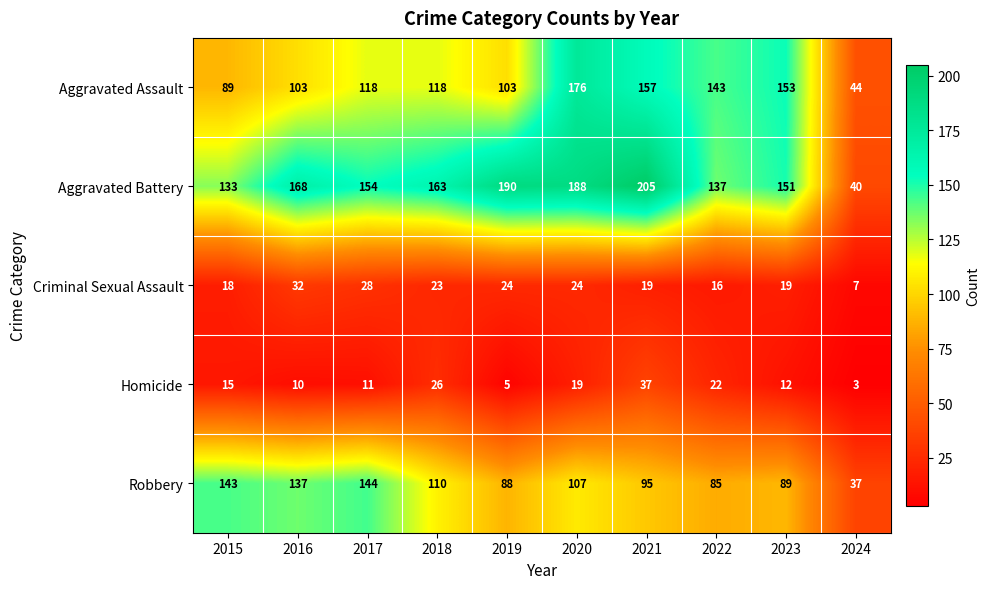

The value of Aggravated Battery at 2020 is 302. True or false?

False